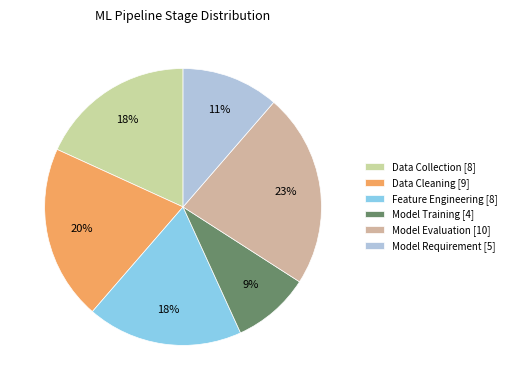

What is the ratio of the value at Data Cleaning to the value at Model Requirement?

1.8